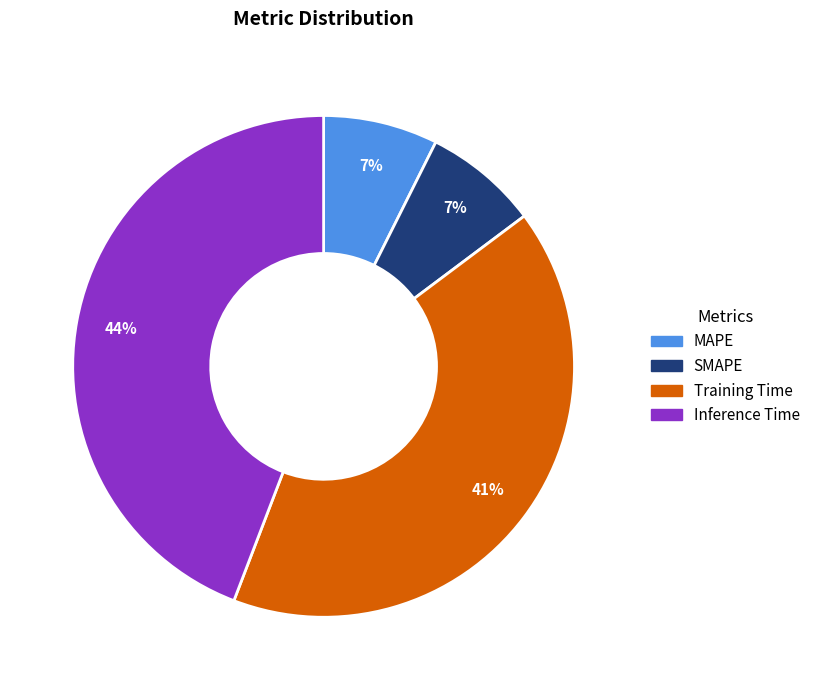

Is Inference Time the majority of the pie?

No